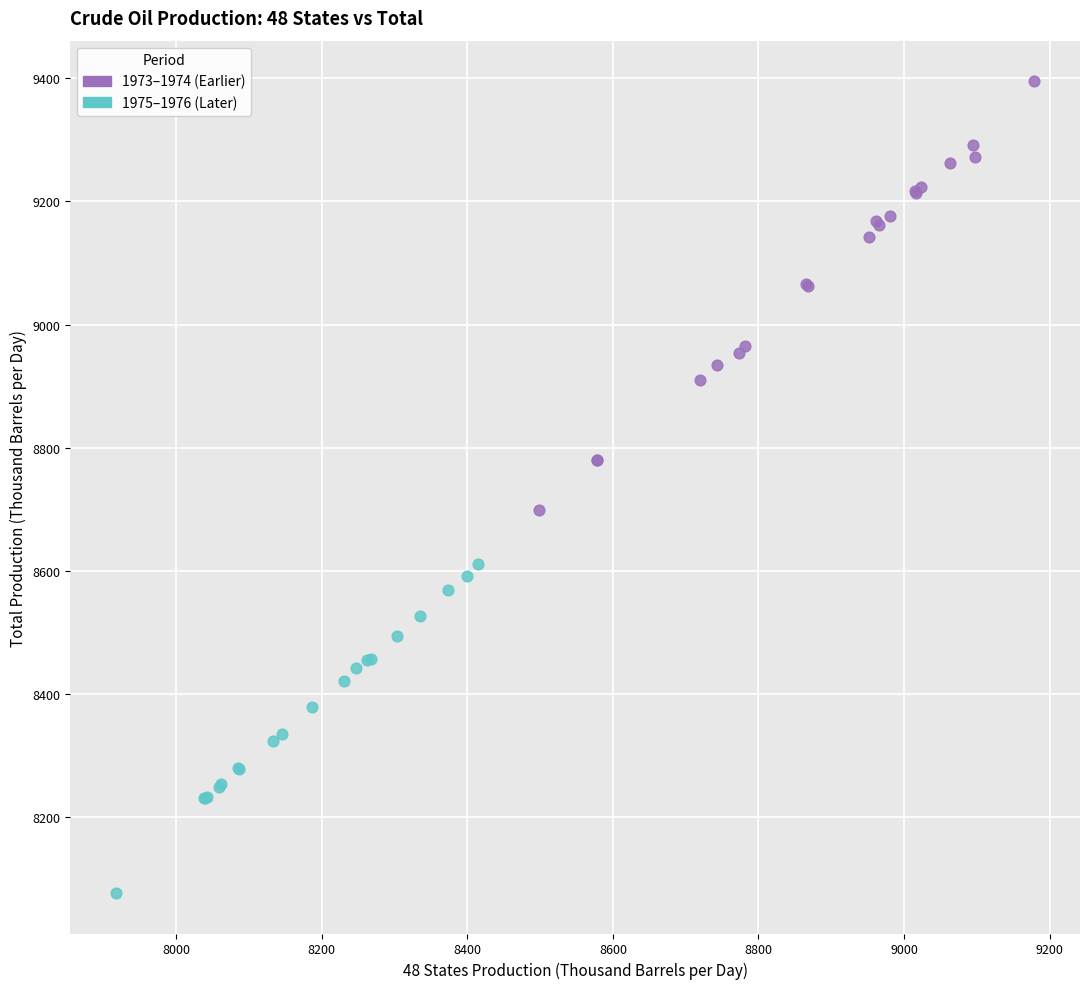

Which series has the largest Y range (max minus min)?

1973–1974 (Earlier)